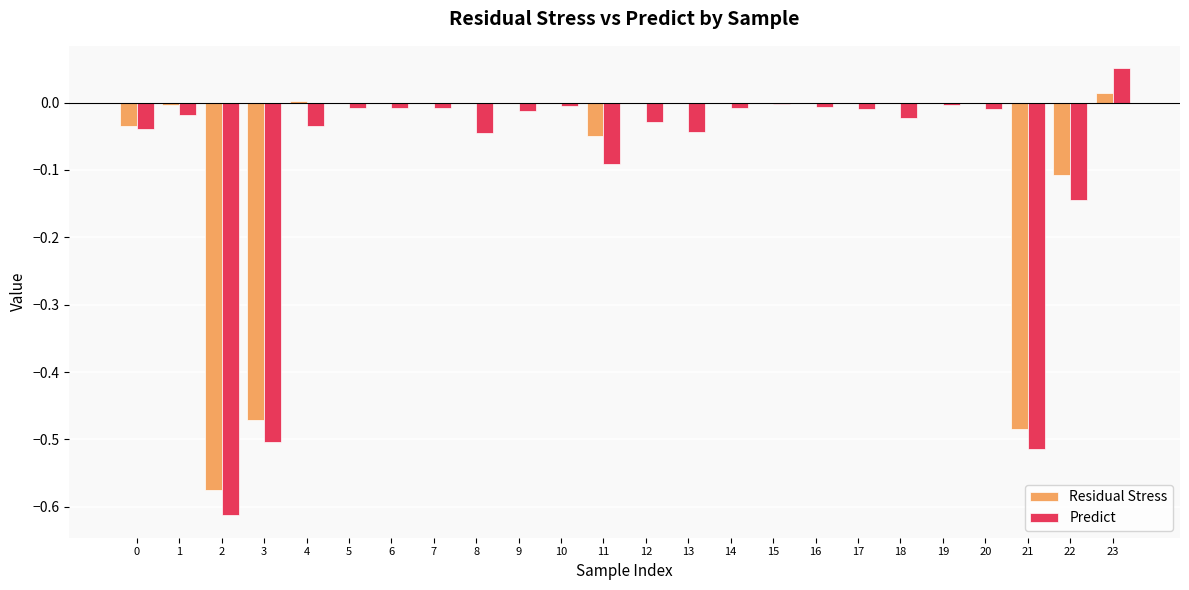

At which category is the sum across all series the highest?

23